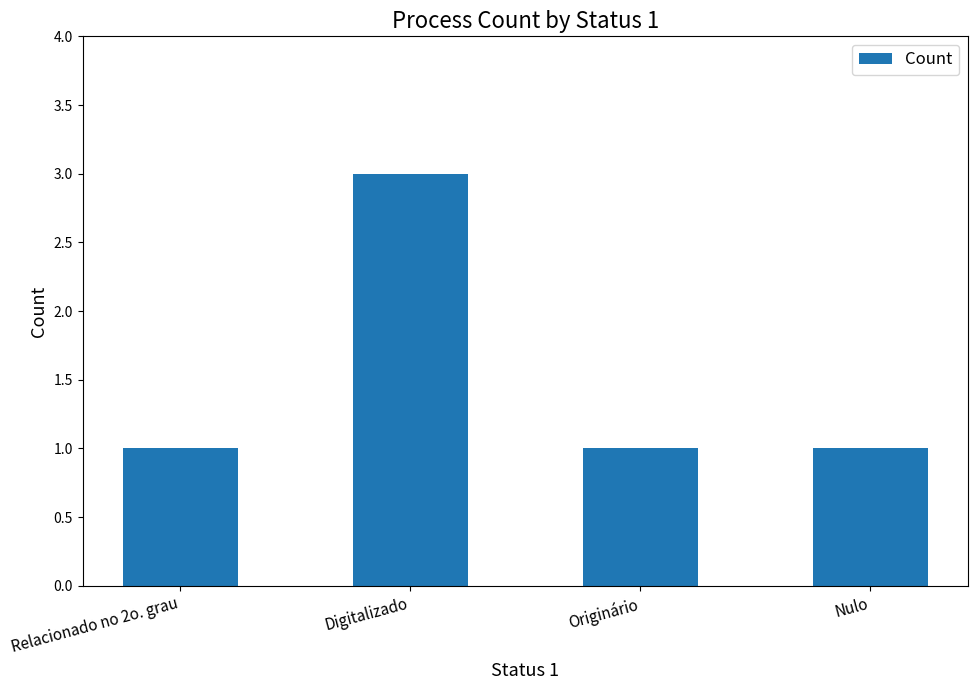

What position from the left is Nulo?

4